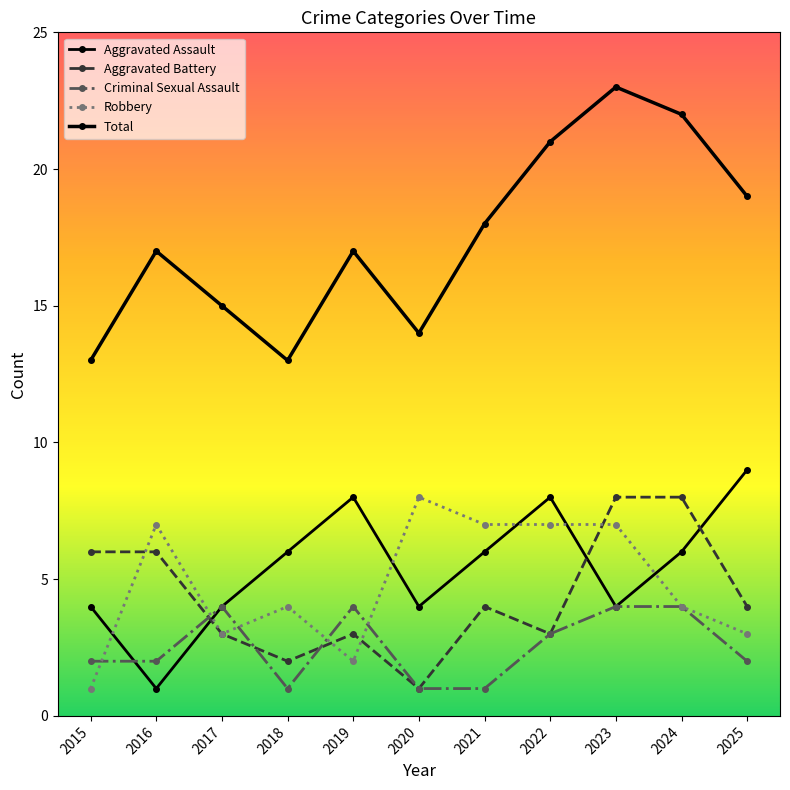

How many series are shown in this chart?

5